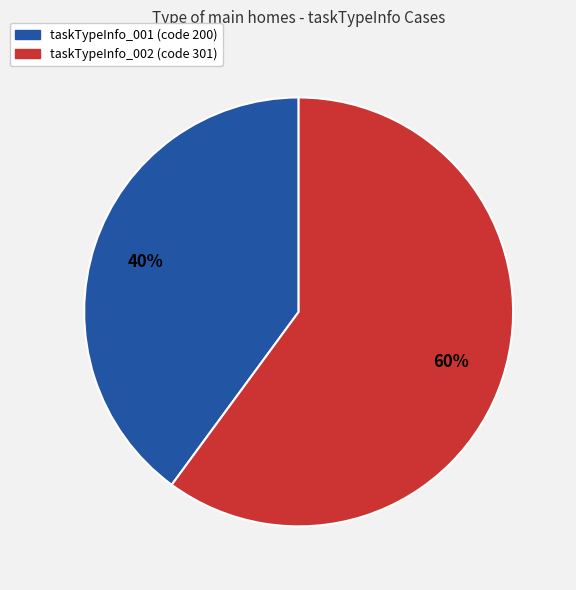

Count the number of slices in the pie.

2